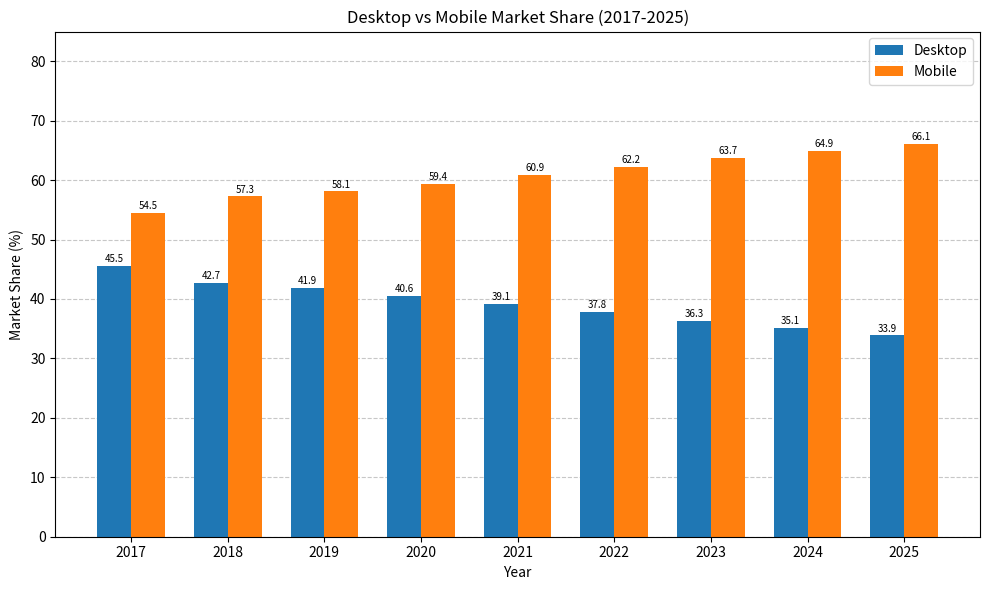

What is the difference between the Mobile values at 2020 and 2021?

1.5